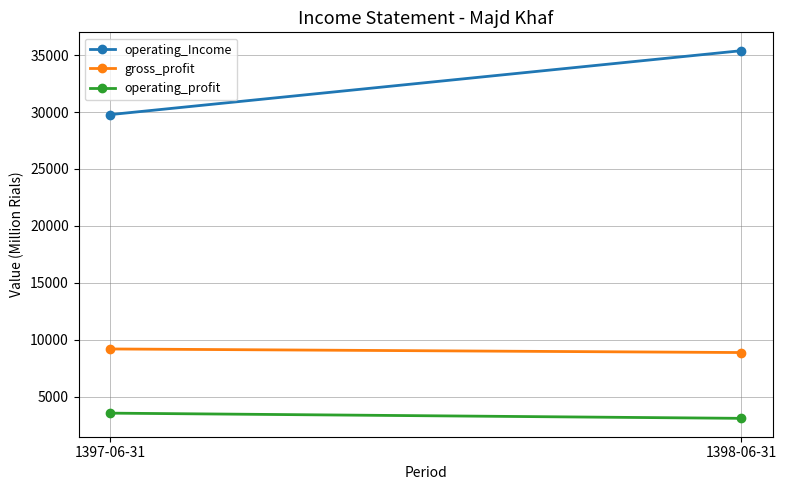

The operating_Income series shows 54731 at 1398-06-31. True or false?

False